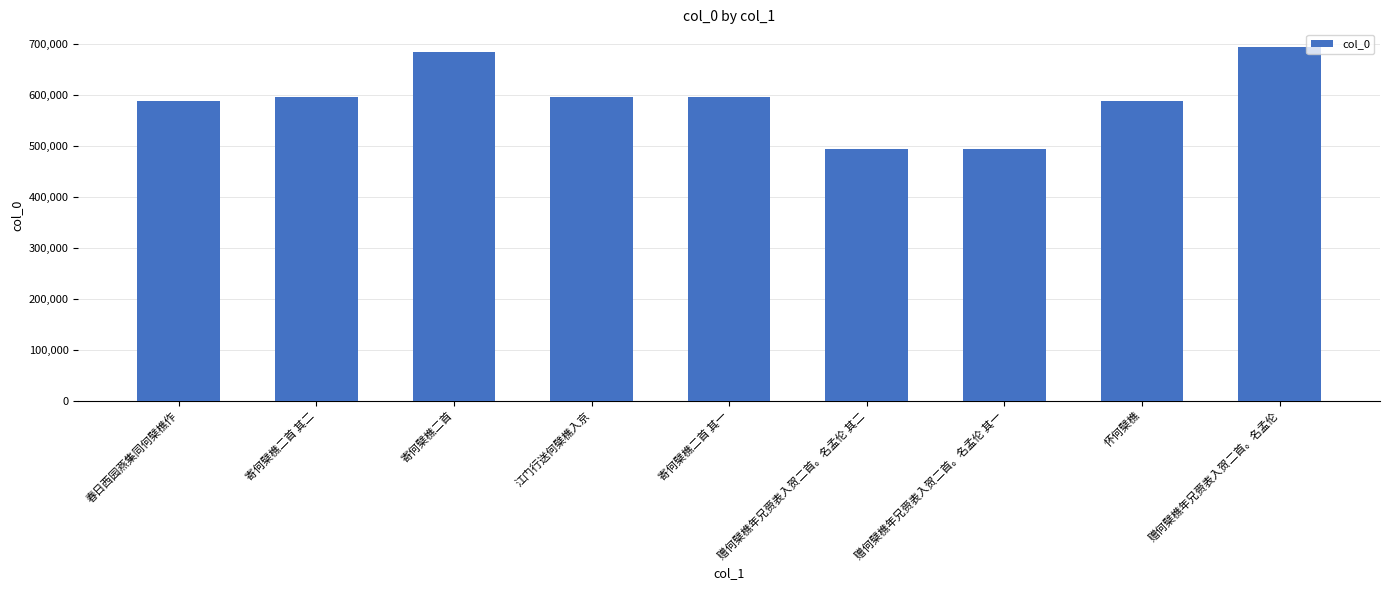

What is the difference between the second highest and minimum values?

191990